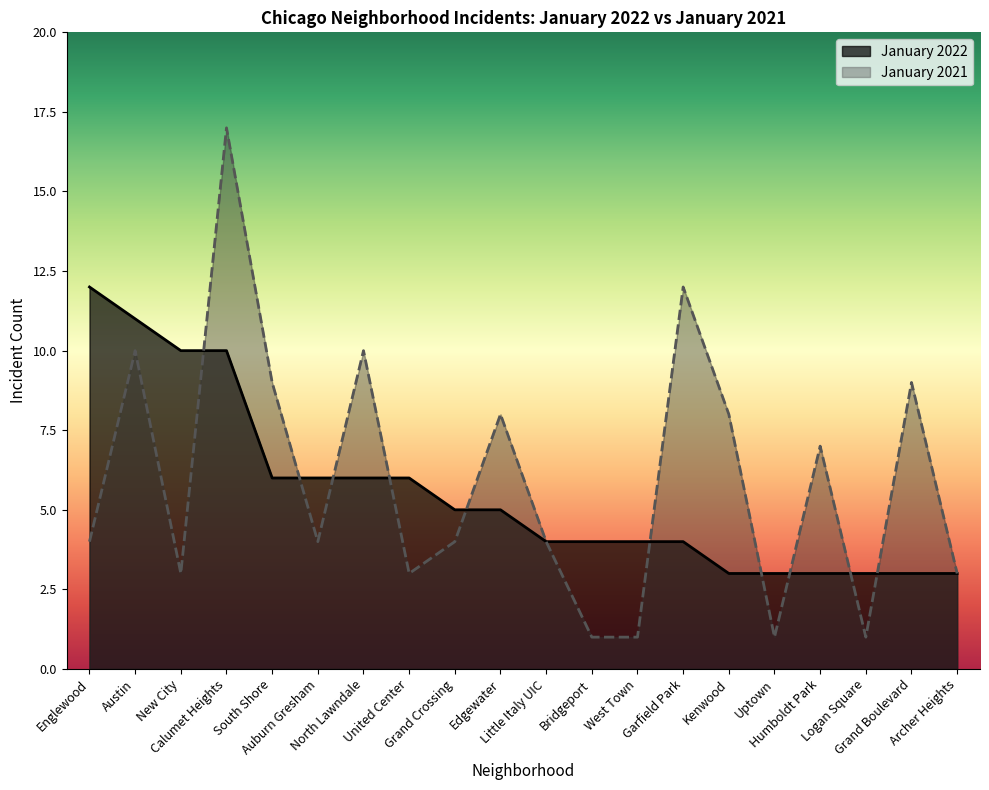

Which series has the largest range (max minus min)?

January 2021